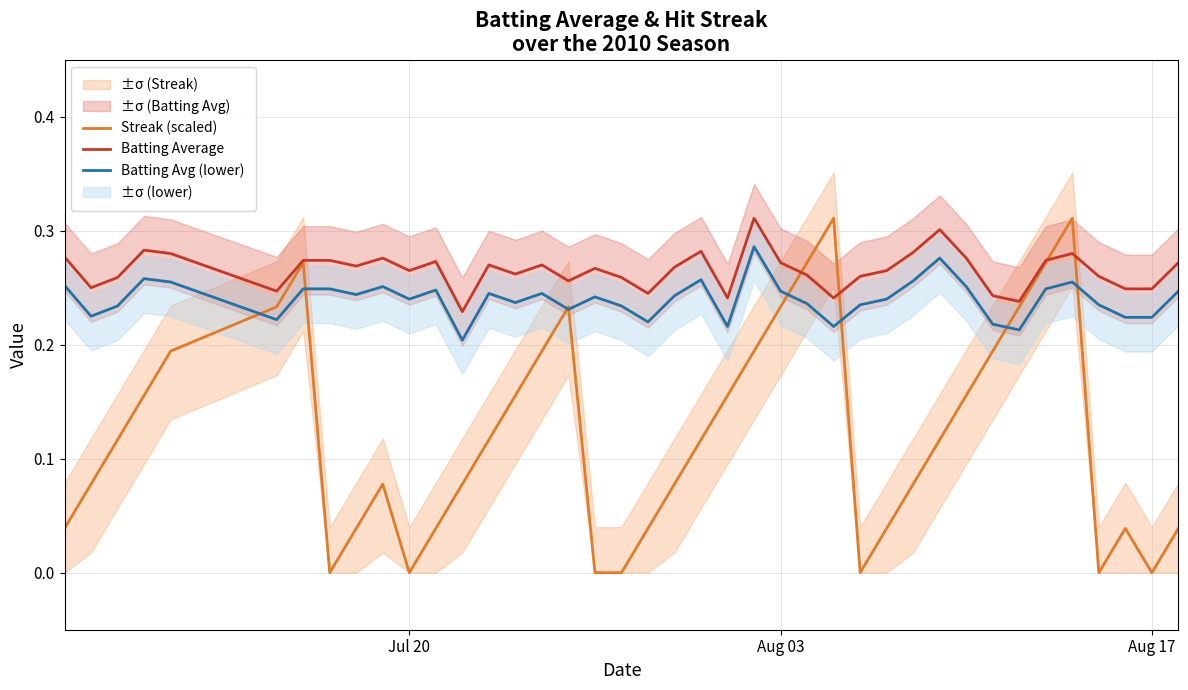

True or false: Batting Average and Batting Avg (lower) cross at least once.

False